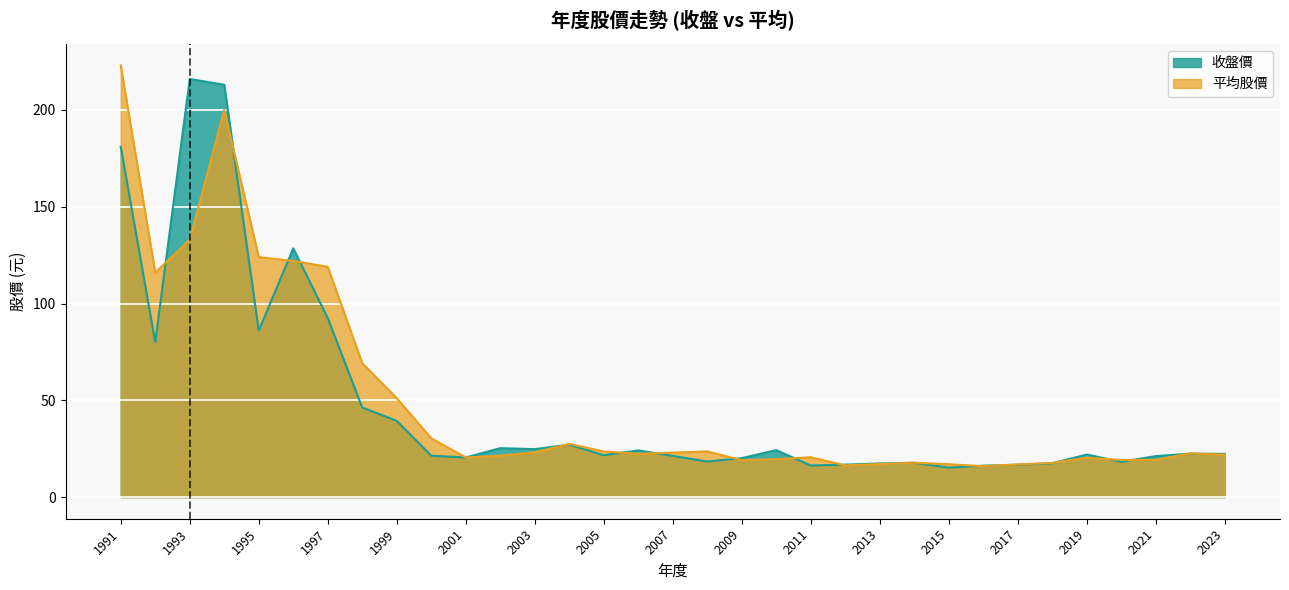

Is it true that 收盤價 equals 36.5 at 2022?

False